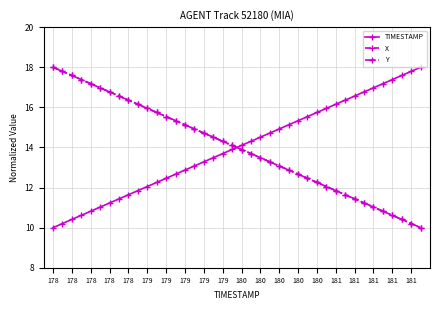

At how many categories does at least one series exceed 12?

40